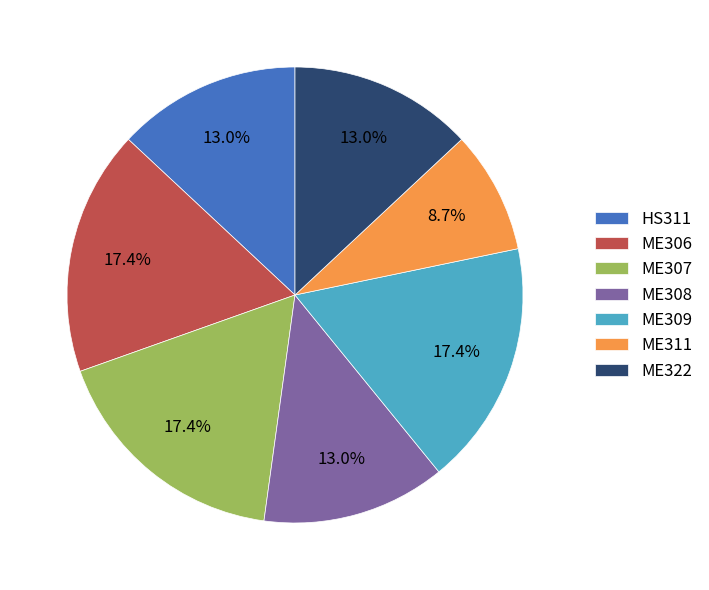

Which has a higher value, ME309 or ME308?

ME309